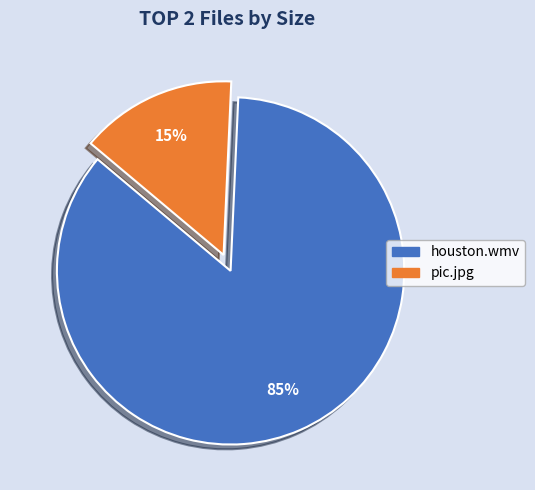

Count the number of slices in the pie.

2